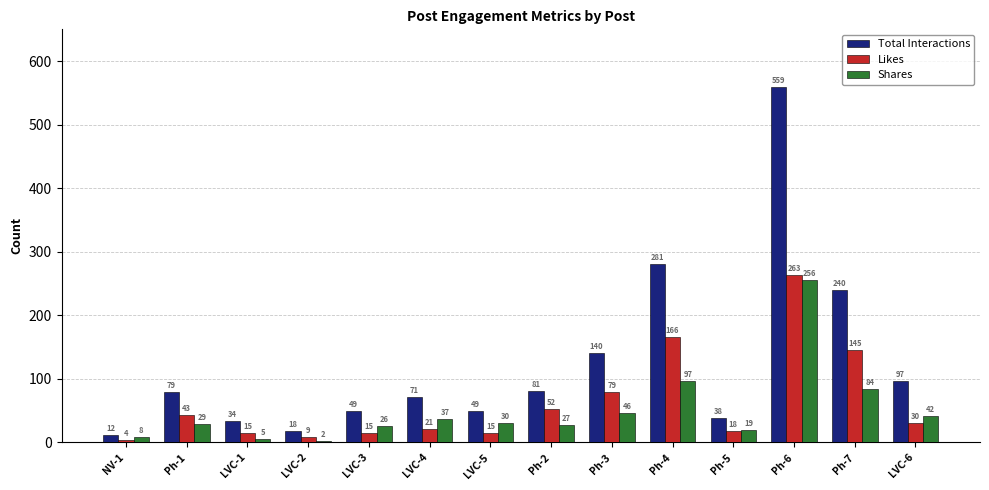

True or false: Likes has a value of 145 at Ph-7.

True